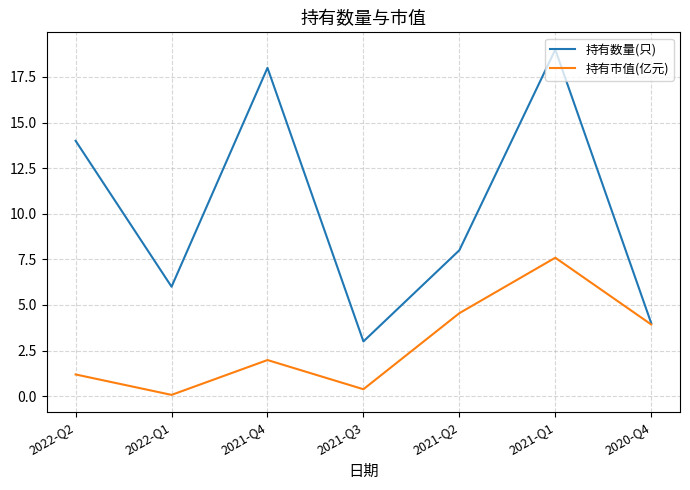

At which category does the chart reach its peak across all series?

2021-Q1